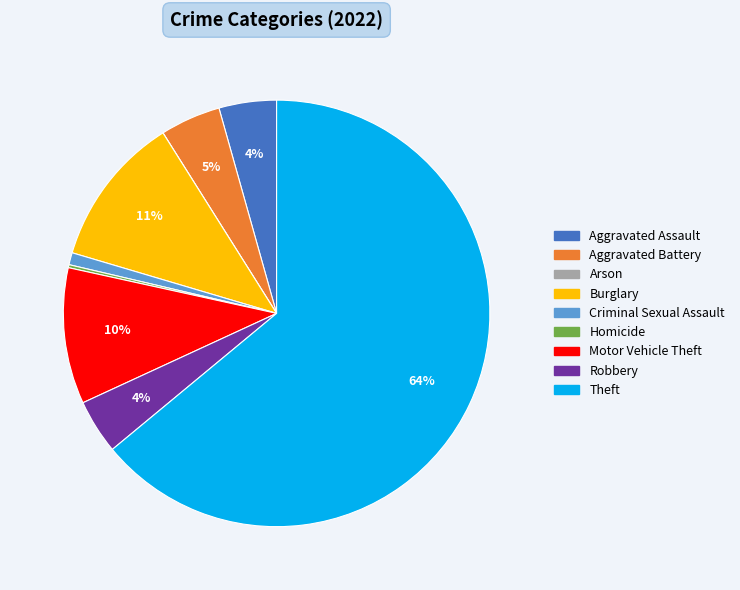

Does Theft represent more than half of the total?

Yes